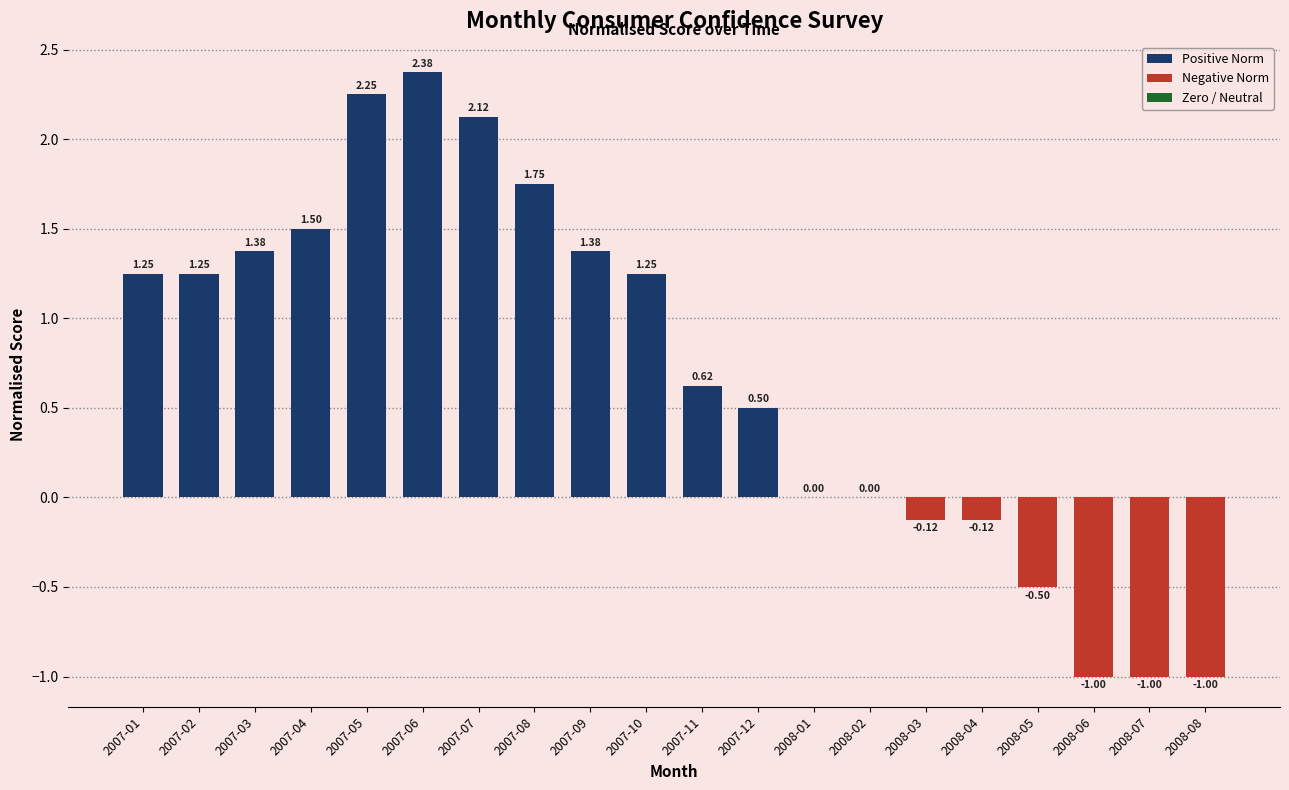

Does the chart contain stacked bars?

No